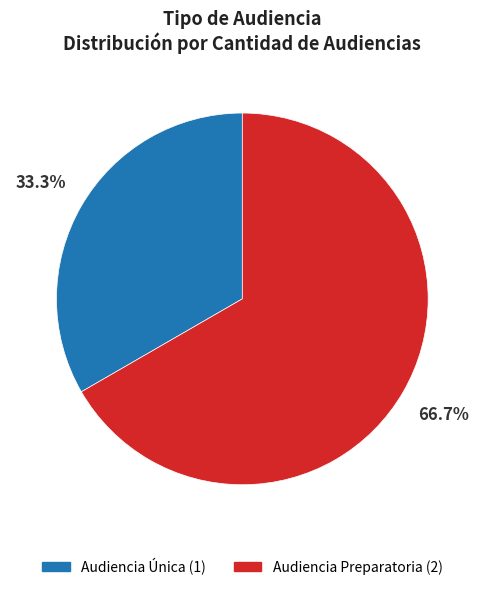

What is the majority slice?

Audiencia Preparatoria